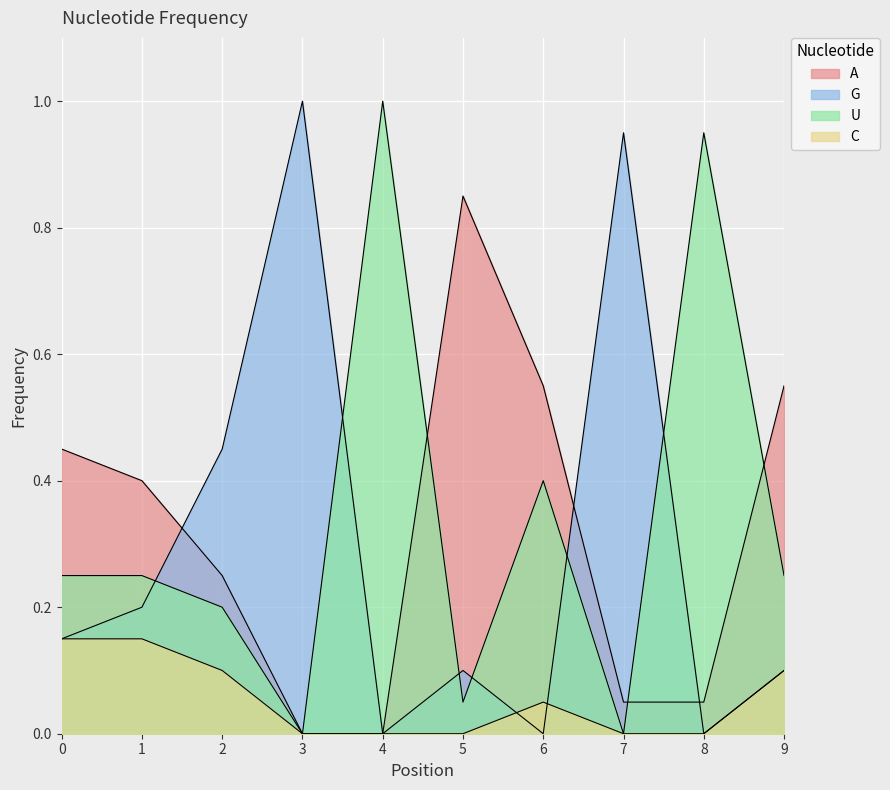

How many intersections are there between A and G?

3